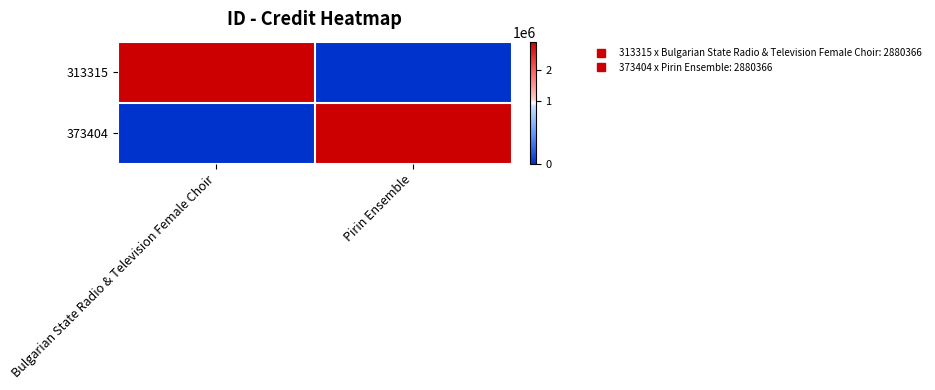

What is the total value across all series at Pirin Ensemble?

2880366